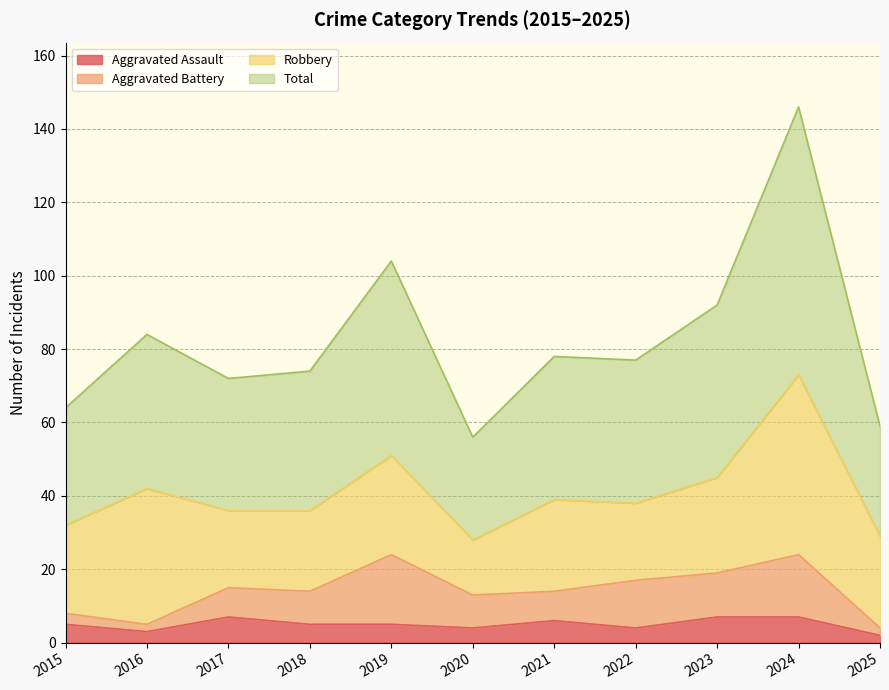

Count the number of categories in the chart.

11